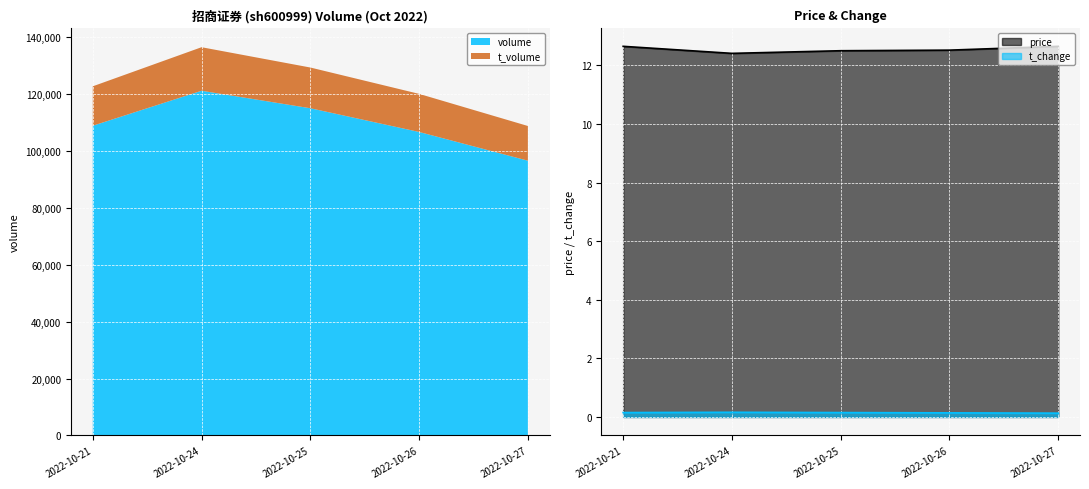

How many categories are shown in the chart?

5